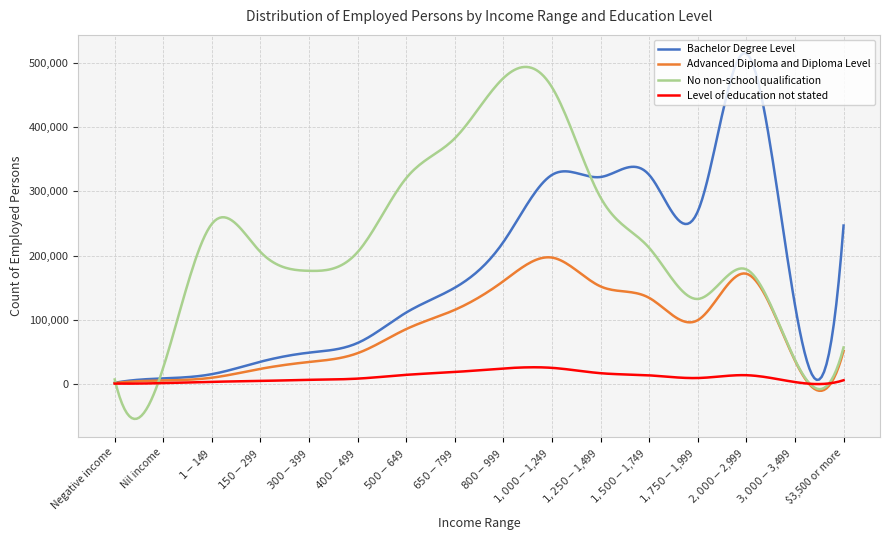

What is the maximum value shown in the chart?

514557.9